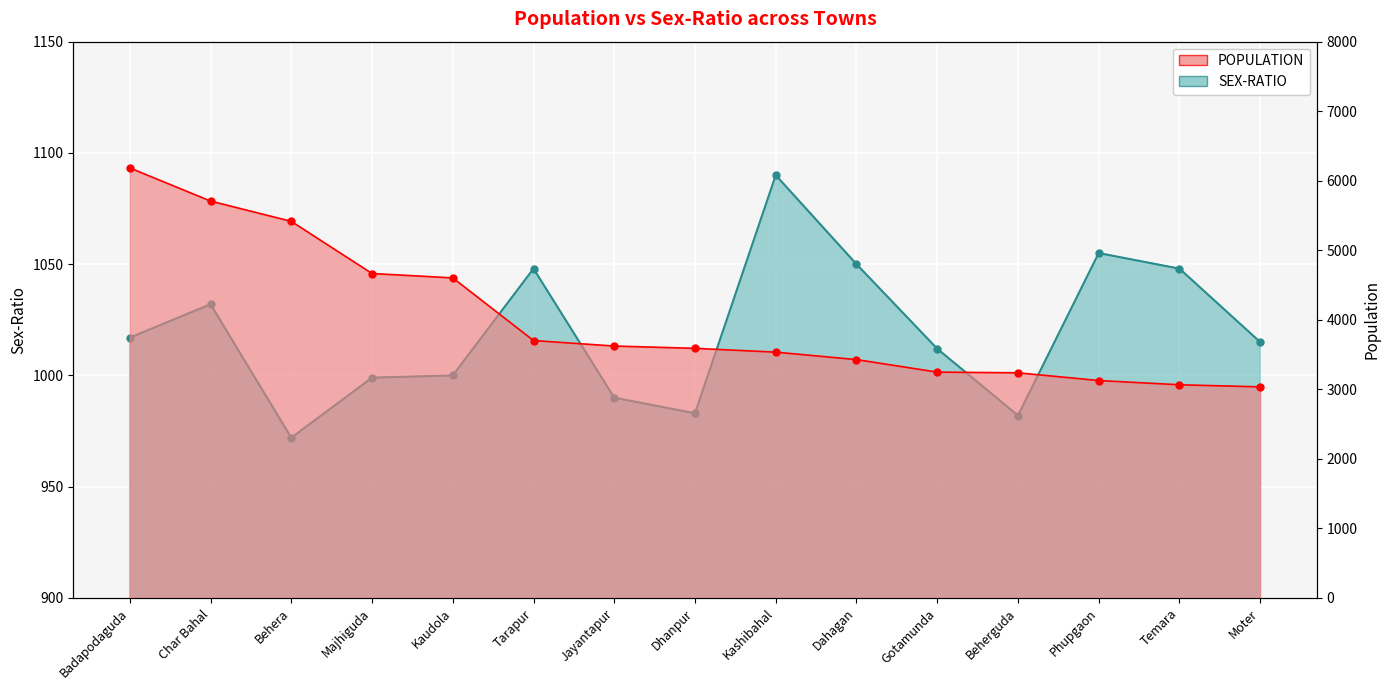

How many data points in SEX-RATIO are less than 1015?

7